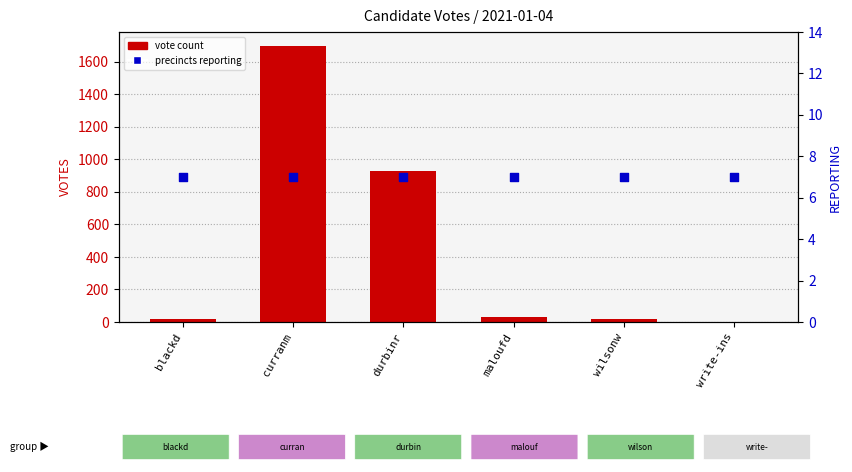

Which series has the largest Y range (max minus min)?

vote count